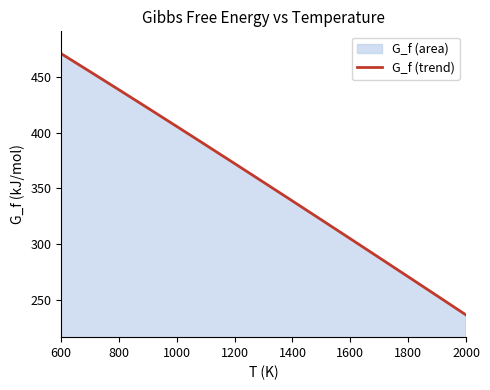

What is the change in value from 1200 to 1800?

-101.8